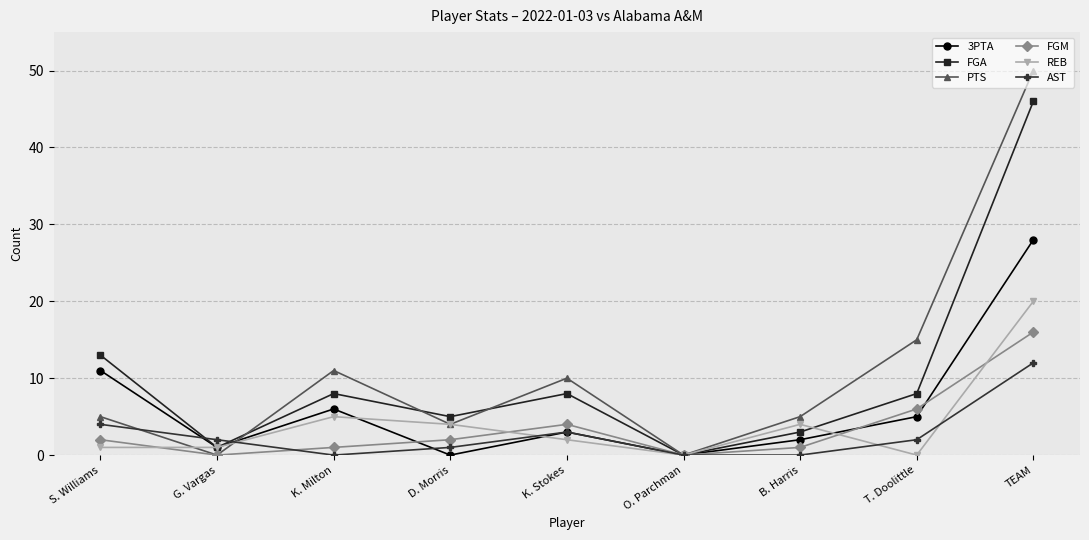

True or false: 3PTA has a value of 6 at K. Milton.

True